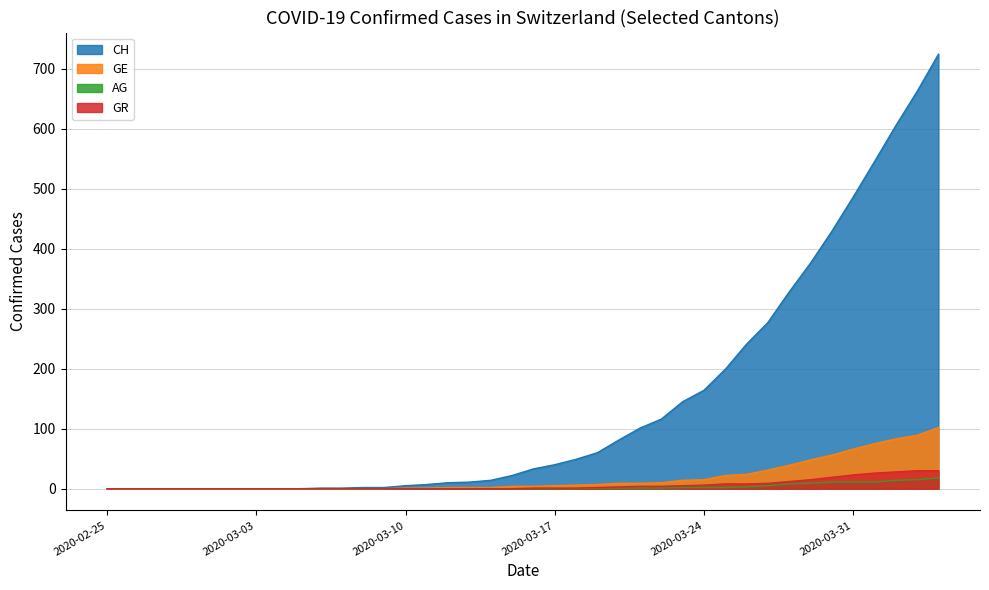

True or false: AG has more than 2 interior local peaks.

False